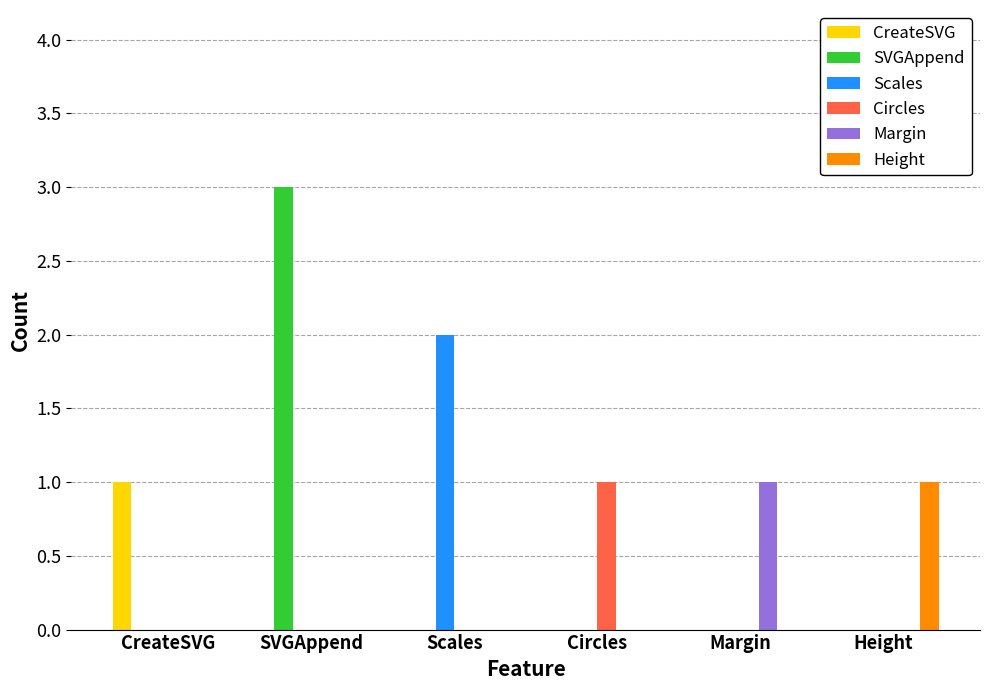

Is it true that Circles equals 0 at SVGAppend?

True